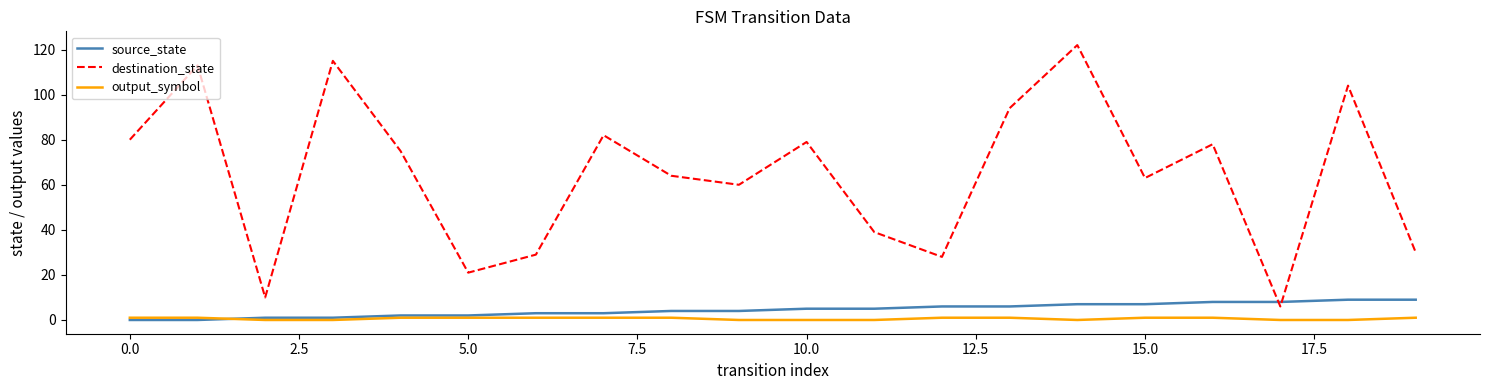

What is the greatest value displayed?

122